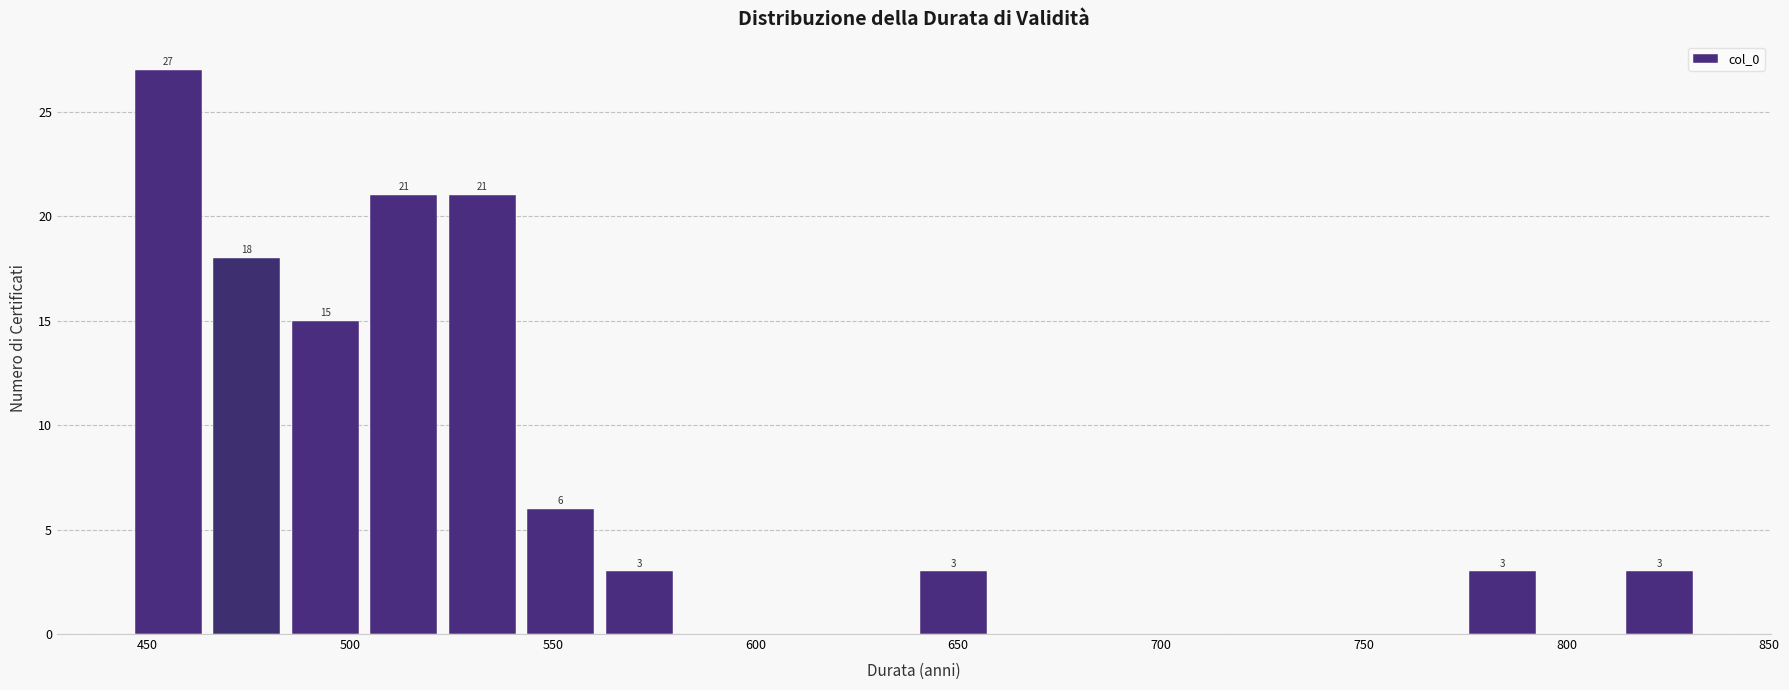

Around what value on the x-axis is the tallest bar? Give the approximate position of its centre, as read against the axis.

455